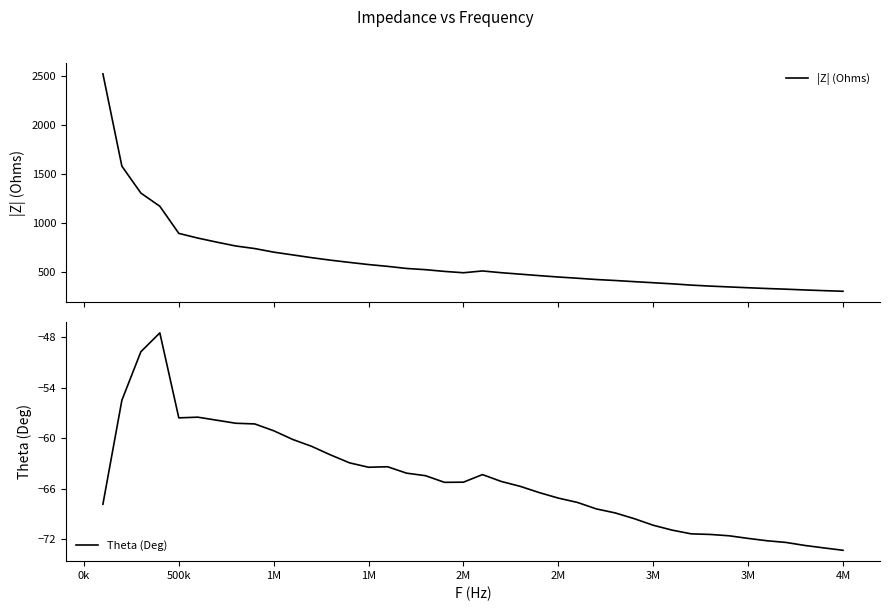

True or false: Theta (Deg) has more than 0 interior local peaks.

True